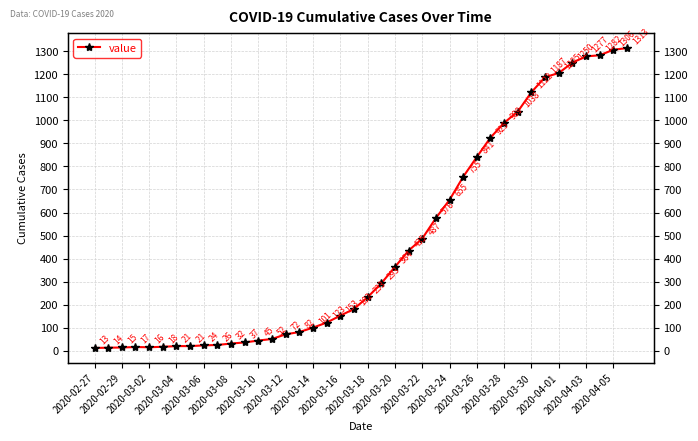

Reading left to right, extract all data points from this chart.

13	14	15	17	16	18	21	21	24	26	32	37	45	52	72	82	101	123	153	182	233	293	364	435	487	576	655	755	841	925	989	1038	1122	1187	1205	1250	1277	1282	1306	1313